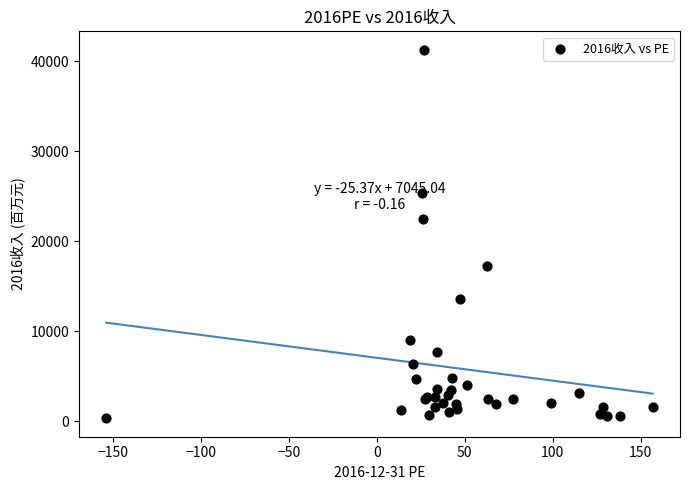

What Y value in the scatter plot is closest to 20787?

22410.7